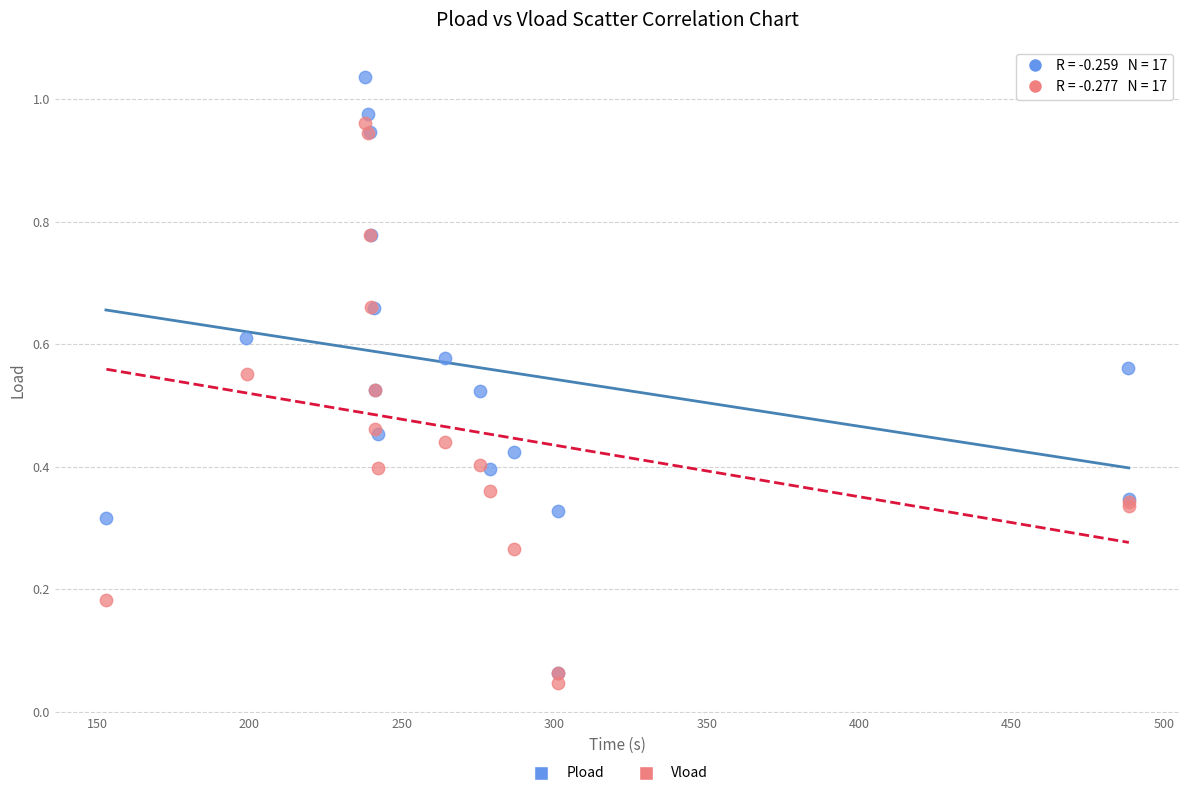

Which series has the largest Y range (max minus min)?

Pload